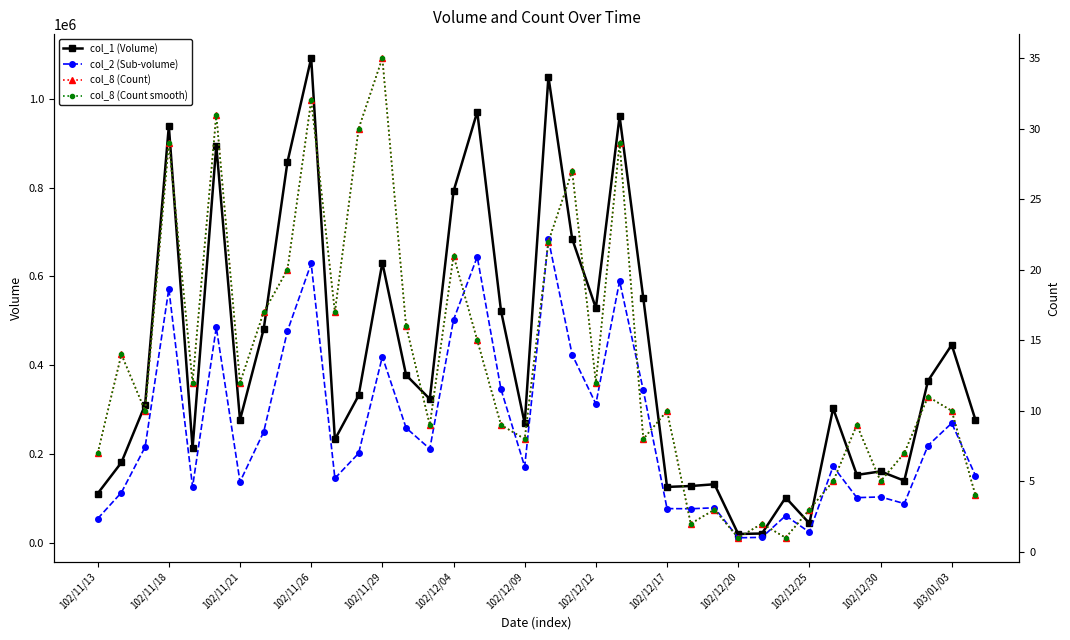

True or false: col_8 (Count) and col_2 (Sub-volume) intersect in this chart.

False